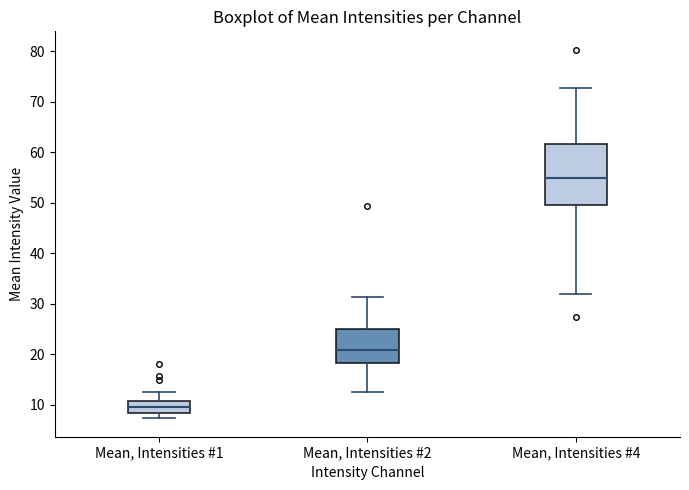

Where does the median line of the box for Mean, Intensities #2 sit on the y-axis? The values are not printed on the chart, so give them approximately, as read against the axis.

21